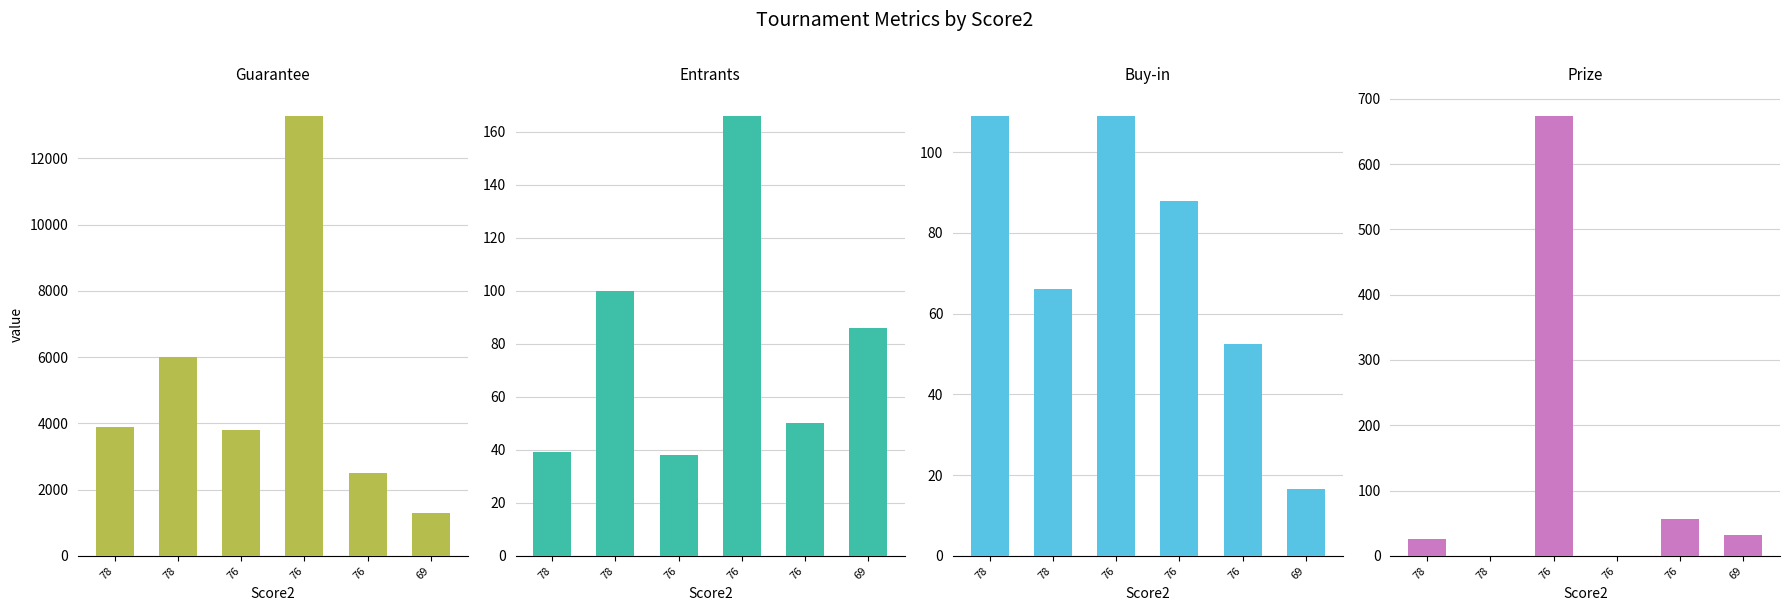

What is the value of the Entrants bar at the 3rd from the left?

38.0